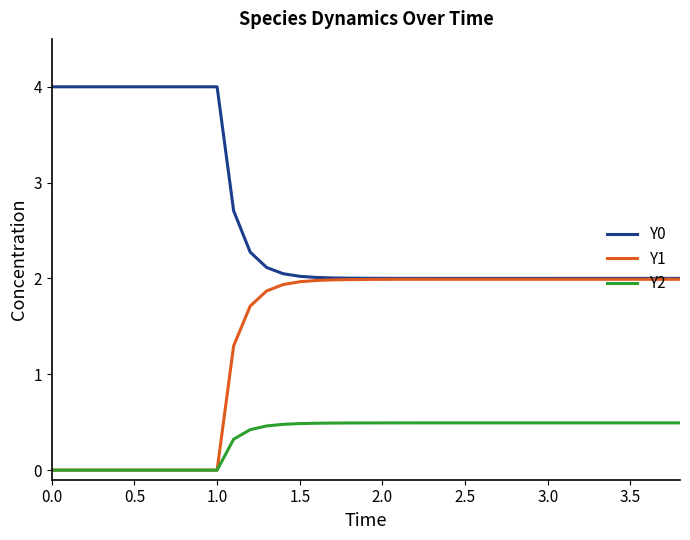

Rank the series by their maximum value, from lowest to highest.

Y2, Y1, Y0